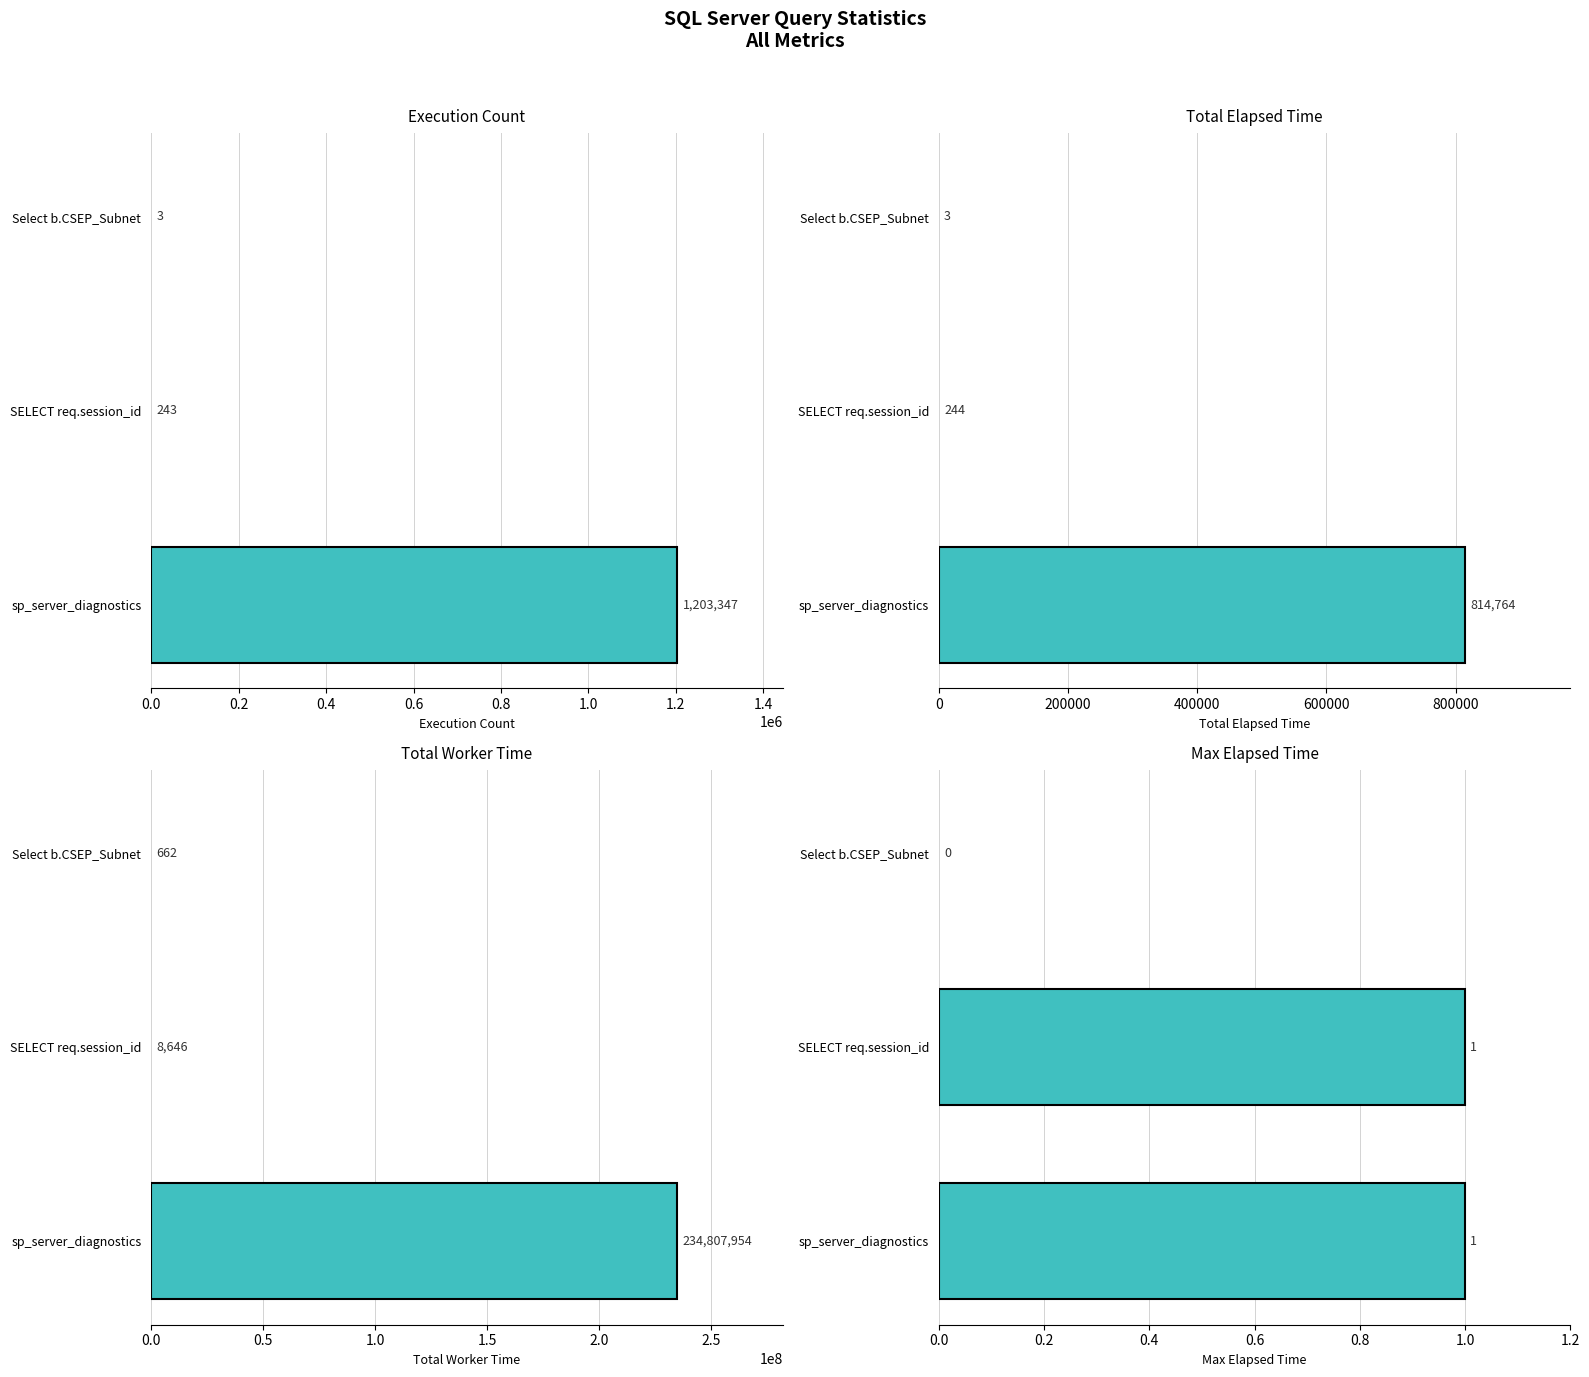

What is the maximum value for total_elapsed_time?

814764